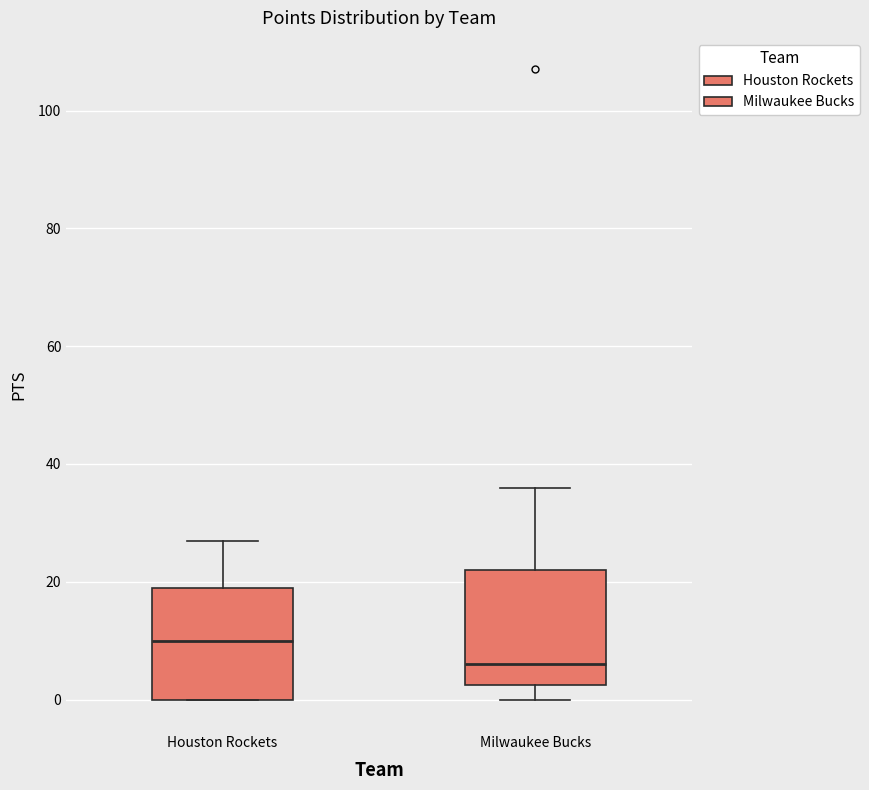

Where does the median line of the box for Milwaukee Bucks sit on the y-axis? The values are not printed on the chart, so give them approximately, as read against the axis.

6